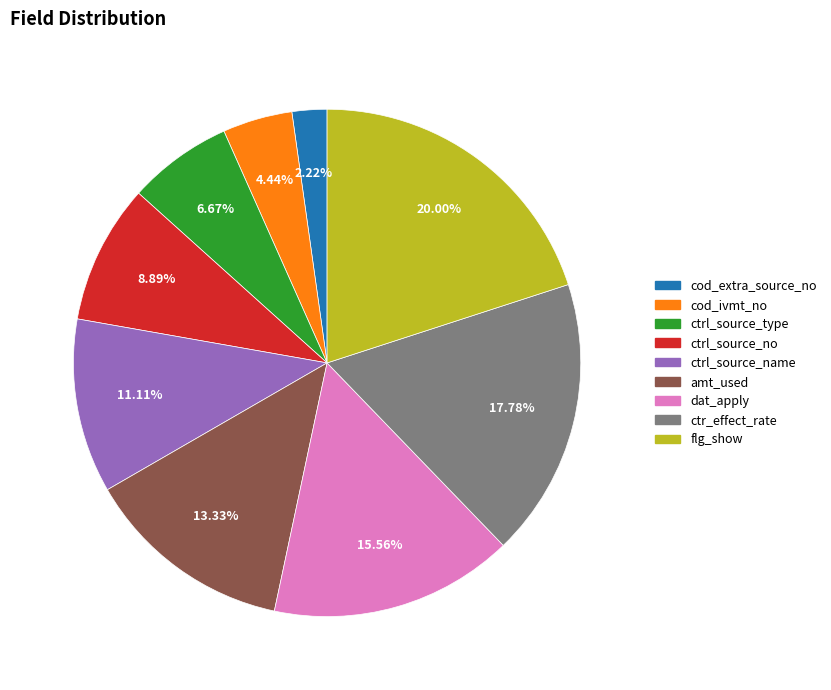

What percentage is the ctr_effect_rate slice, to the nearest percent?

18%